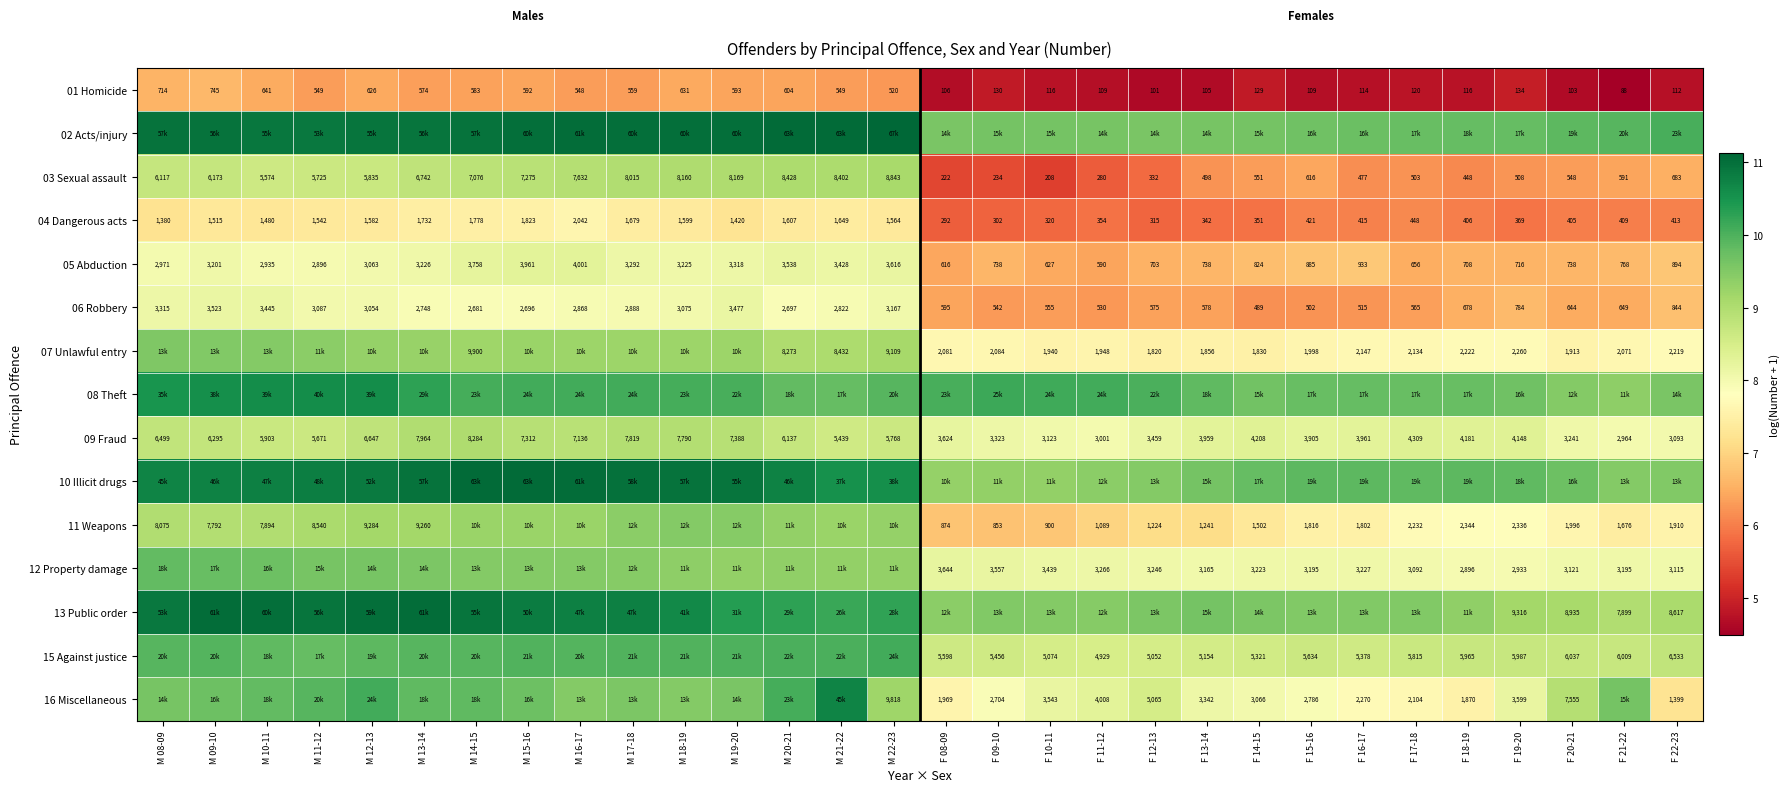

Is the value of 15 Against justice at F 16-17 greater than the value of 01 Homicide at F 19-20?

Yes